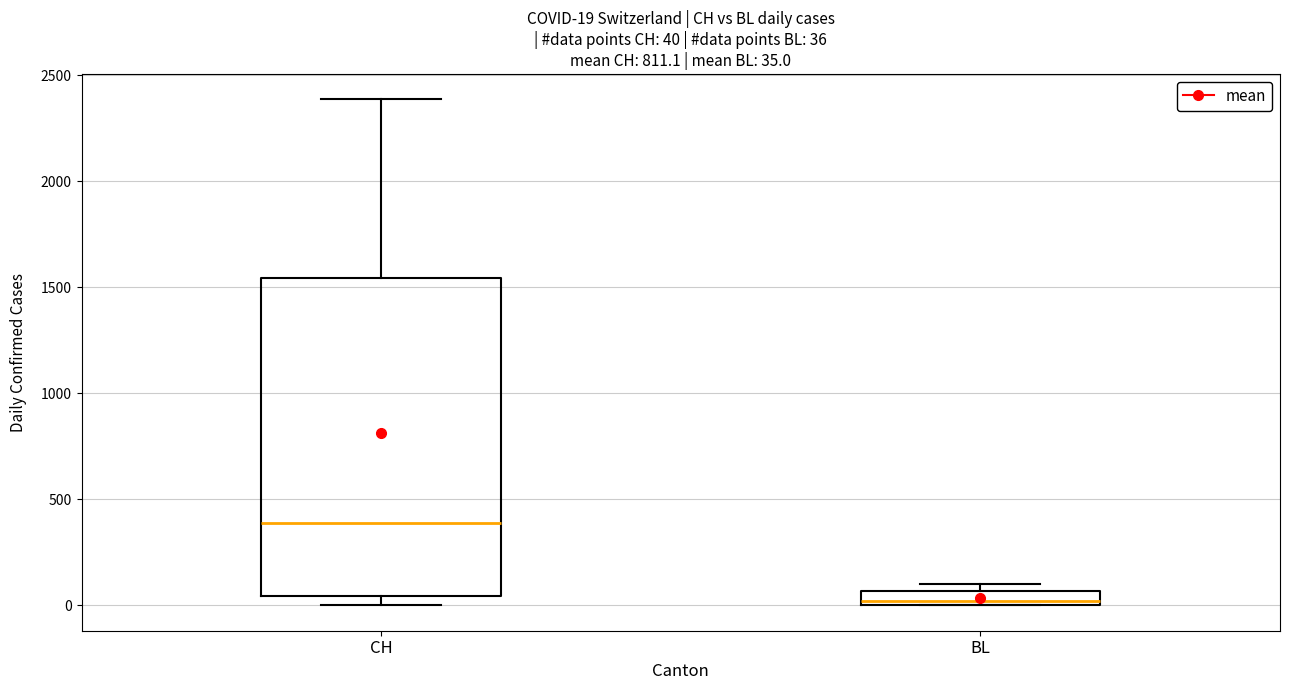

Which box is the tallest, from its lower edge to its upper edge?

CH